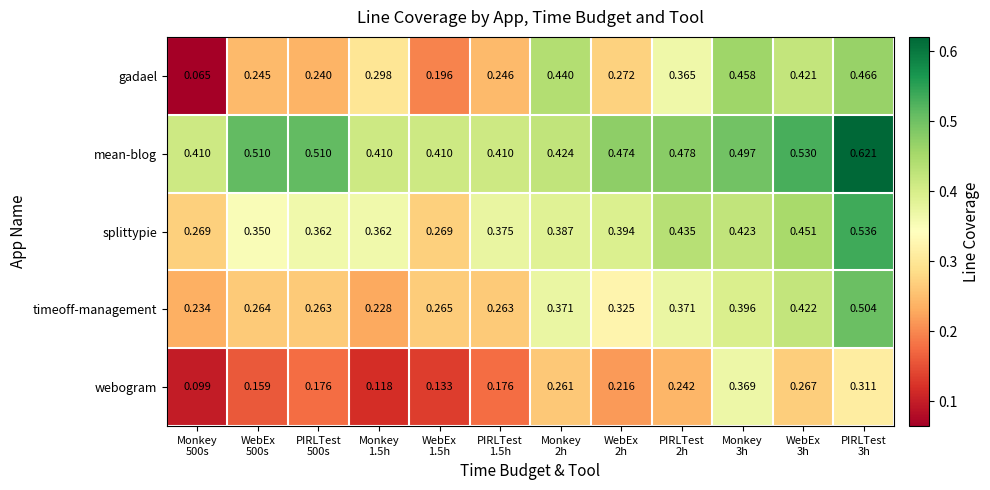

Between Monkey
1.5h and WebEx
3h, which series saw the biggest shift?

timeoff-management